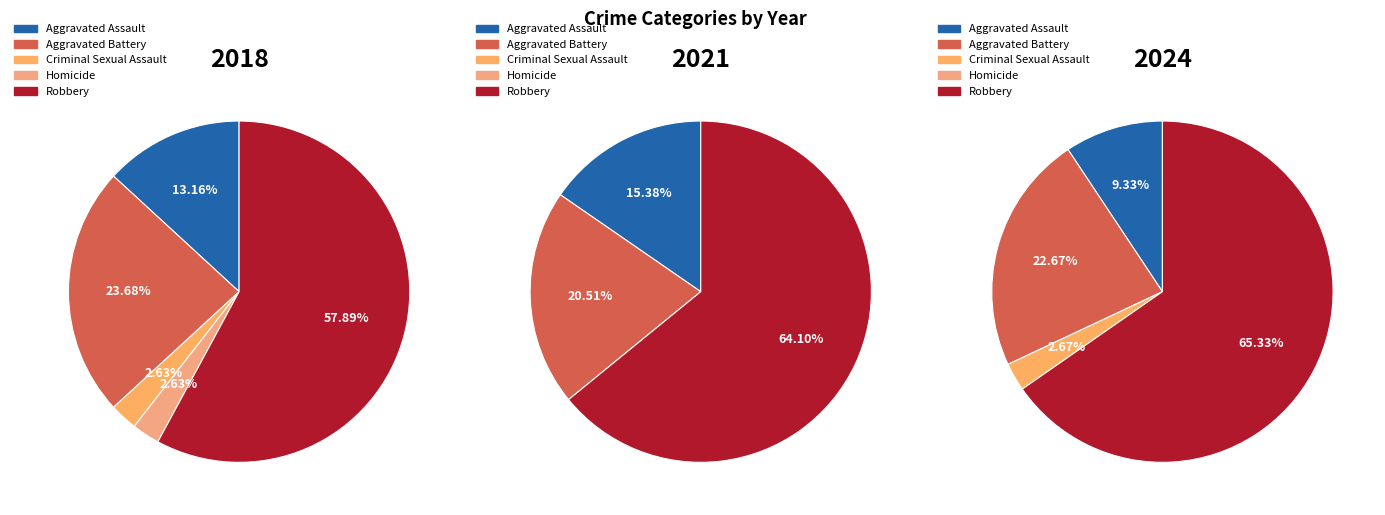

Does Robbery account for over 50% of the chart?

Yes